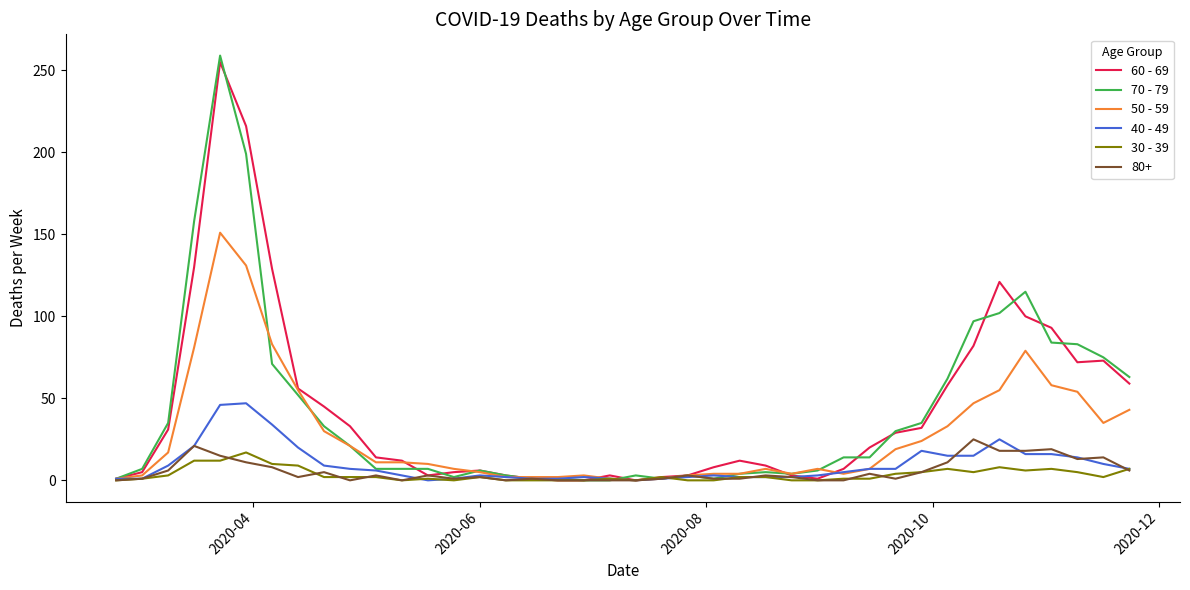

What is the maximum value shown in the chart?

259